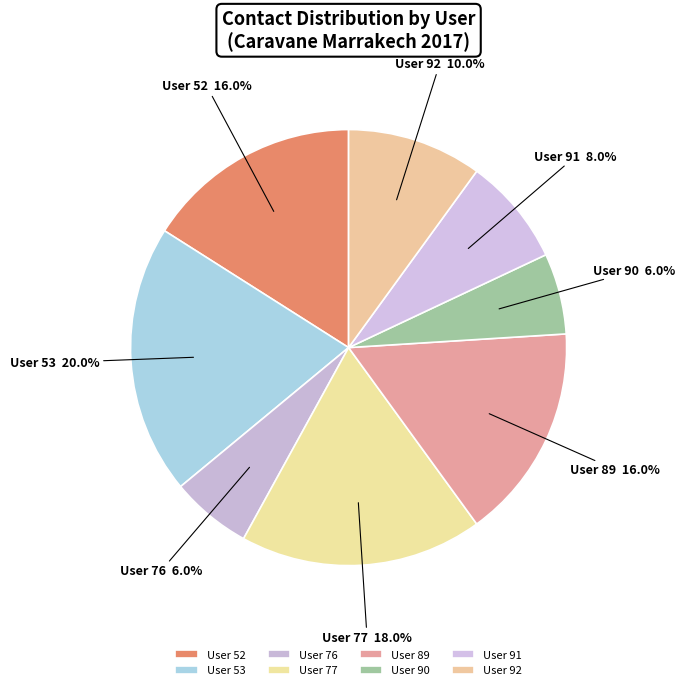

What is the largest slice in the pie chart?

User 53